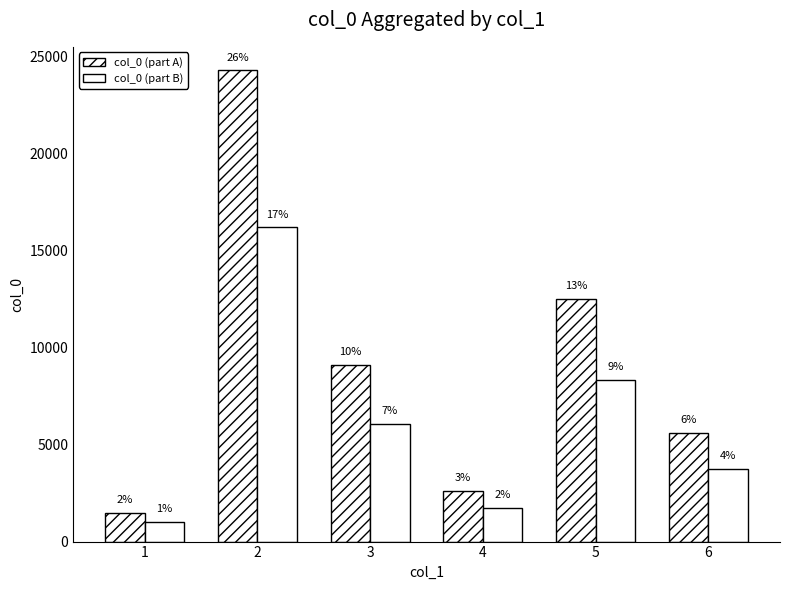

At how many categories does at least one series exceed 4896?

4